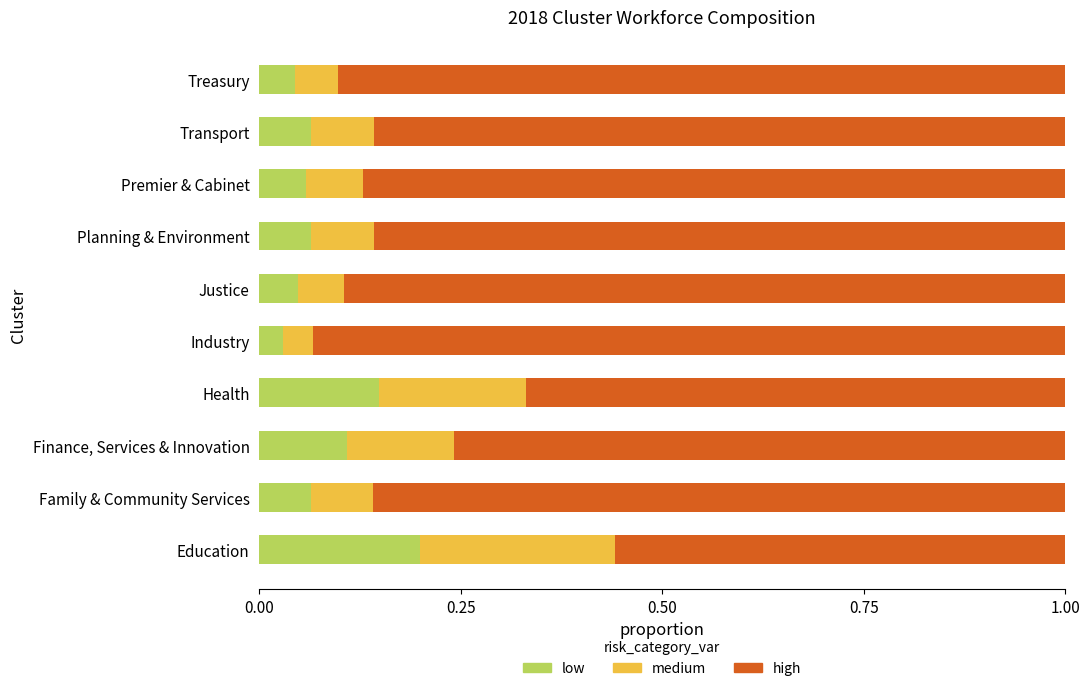

What is the total value across all series at Planning & Environment?

1.0